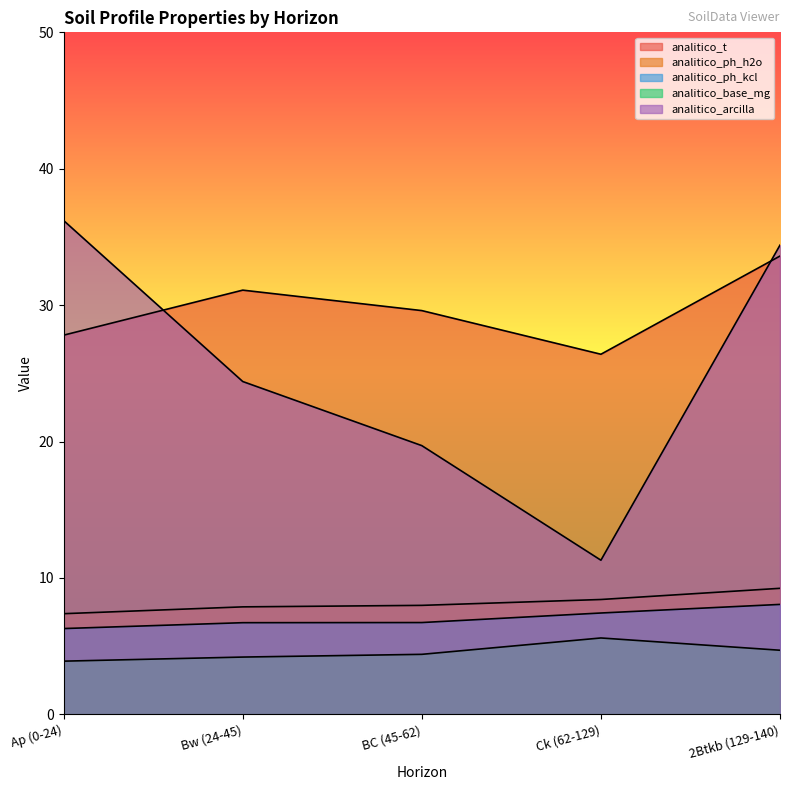

True or false: analitico_arcilla and analitico_ph_kcl intersect in this chart.

False